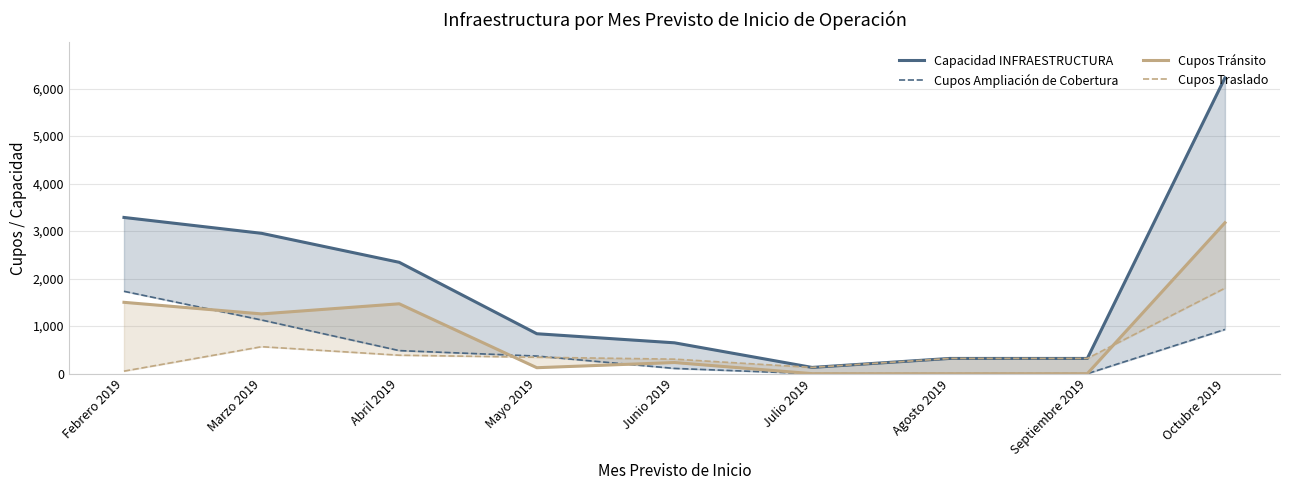

Which category has the highest value in the Capacidad INFRAESTRUCTURA series?

Octubre 2019